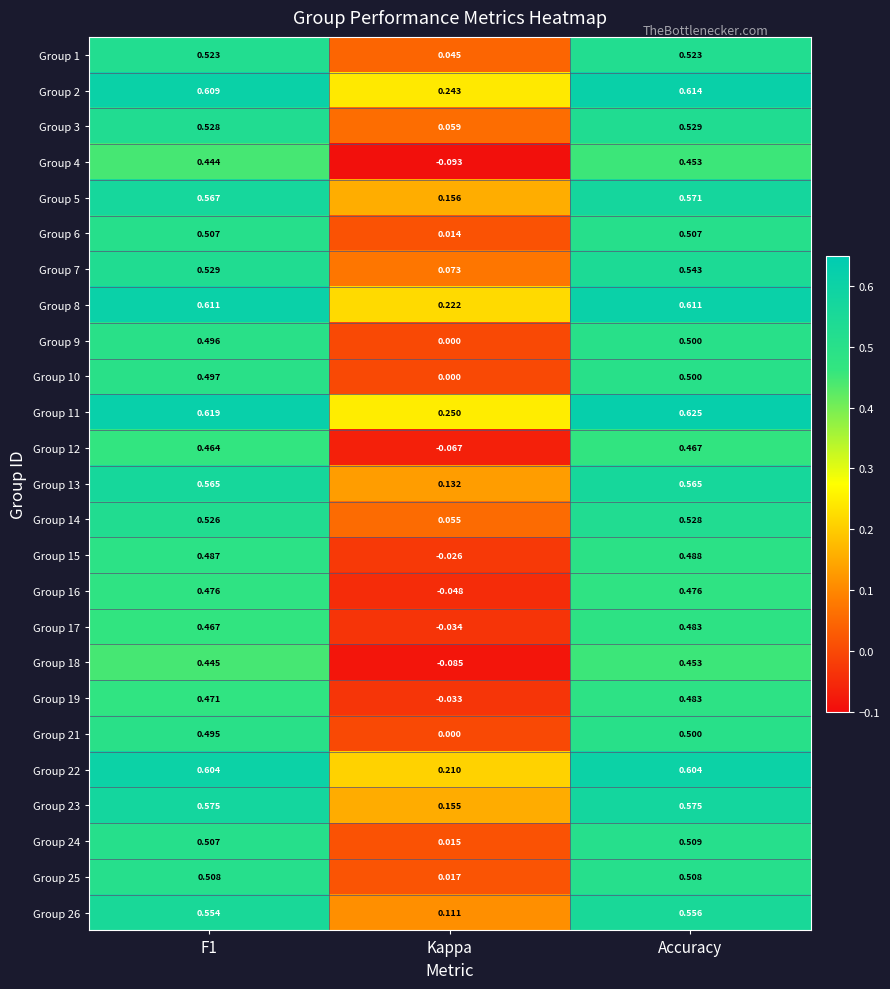

Is the value of Group 18 at Kappa greater than the value of Group 15 at F1?

No